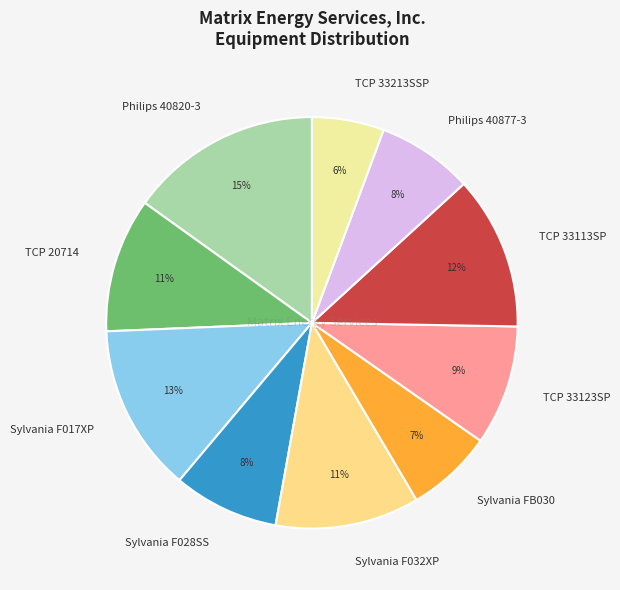

What is the ratio of the value at TCP 20714 to the value at Sylvania FB030?

1.6